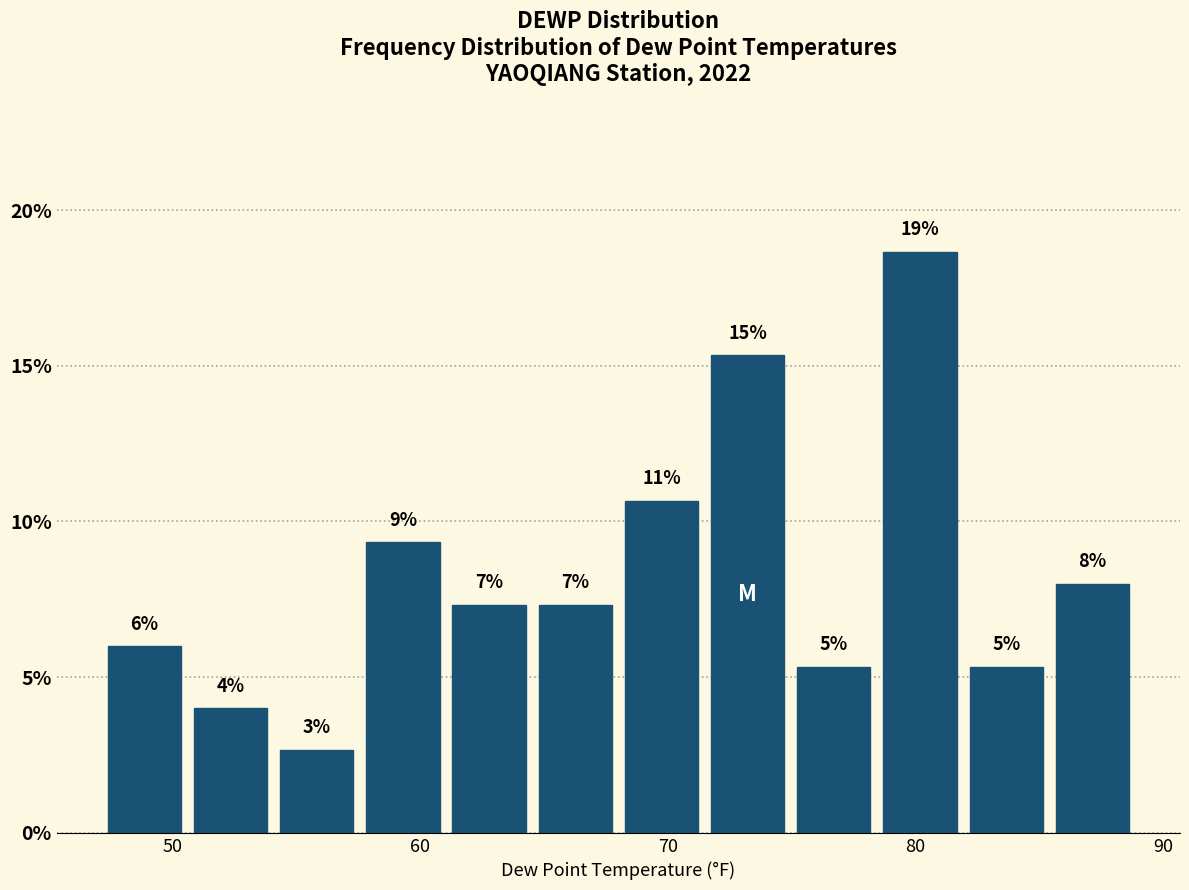

Read against the x-axis, roughly where is the centre of the tallest bar?

80